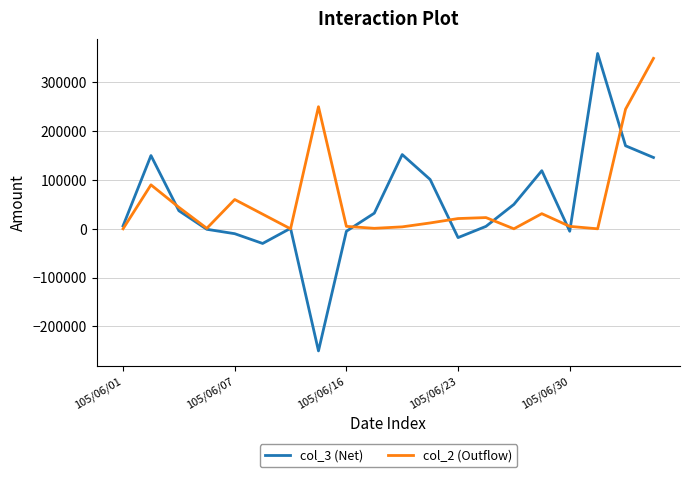

What is the minimum value shown in the chart?

-250000